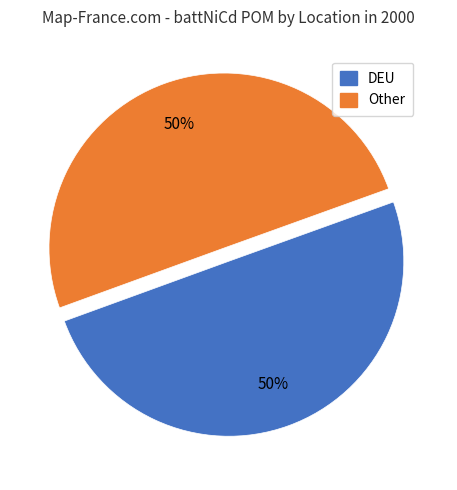

How many segments does this pie chart have?

2